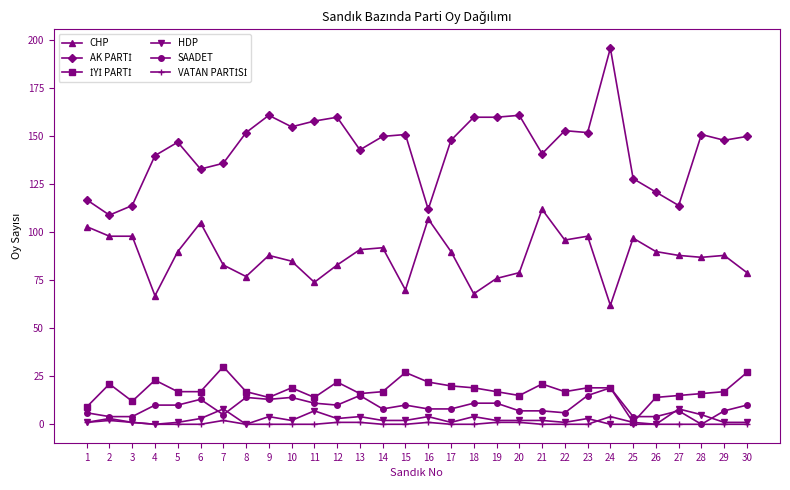

At how many categories does at least one series exceed 59?

30